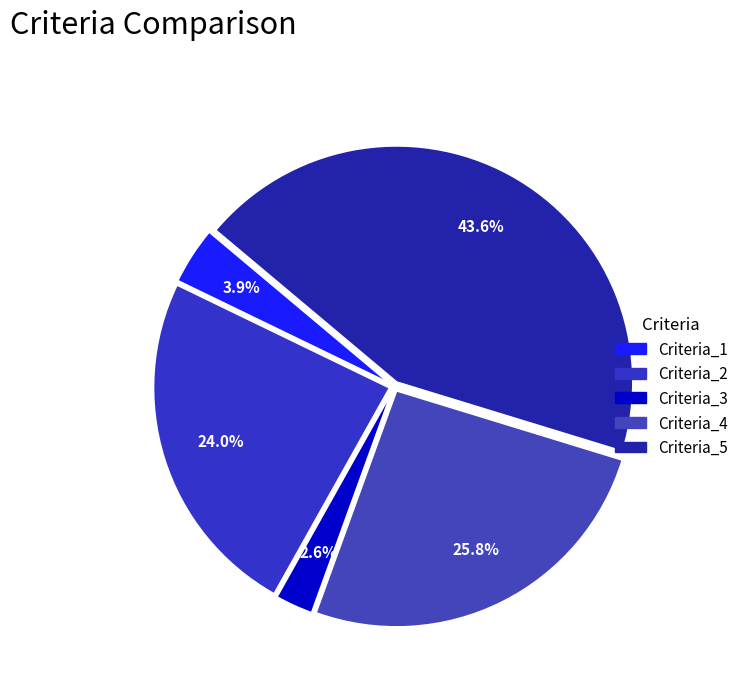

To the nearest percent, what portion does Criteria_4 represent?

26%